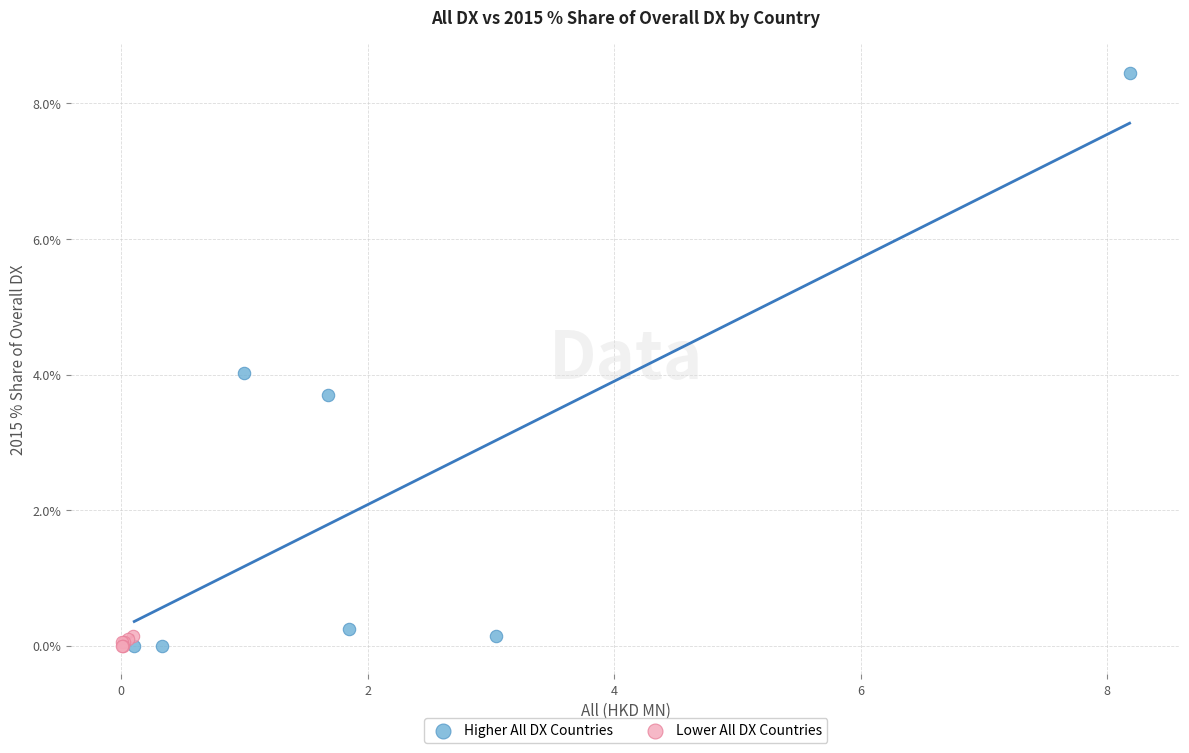

Which series contains the highest Y value?

Higher All DX Countries